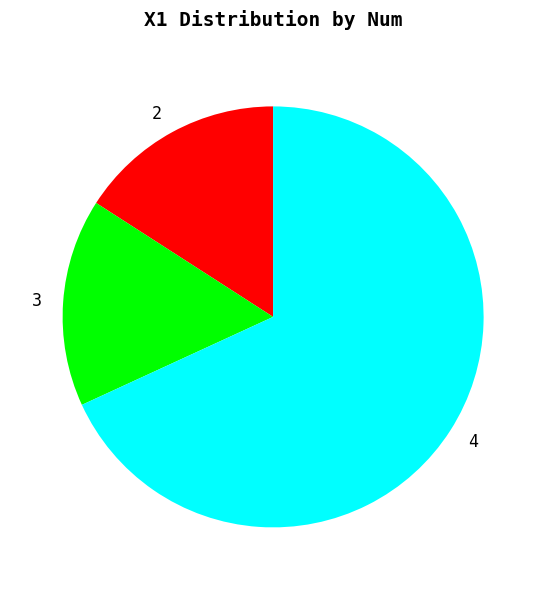

Which category has the biggest portion of the pie?

4